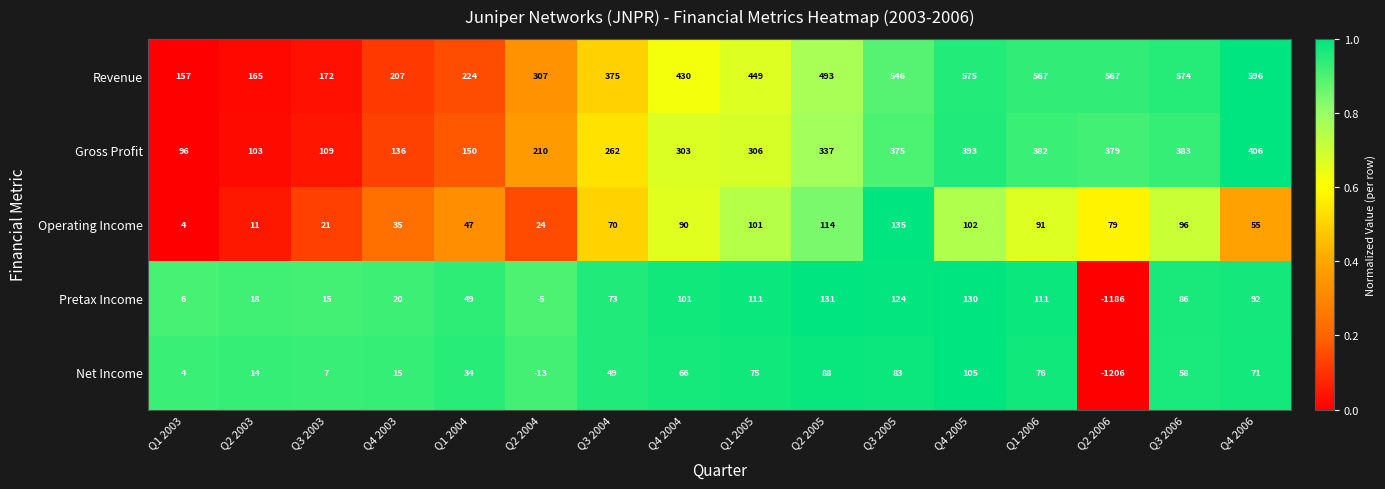

The Pretax Income series shows 5 at Q3 2003. True or false?

False